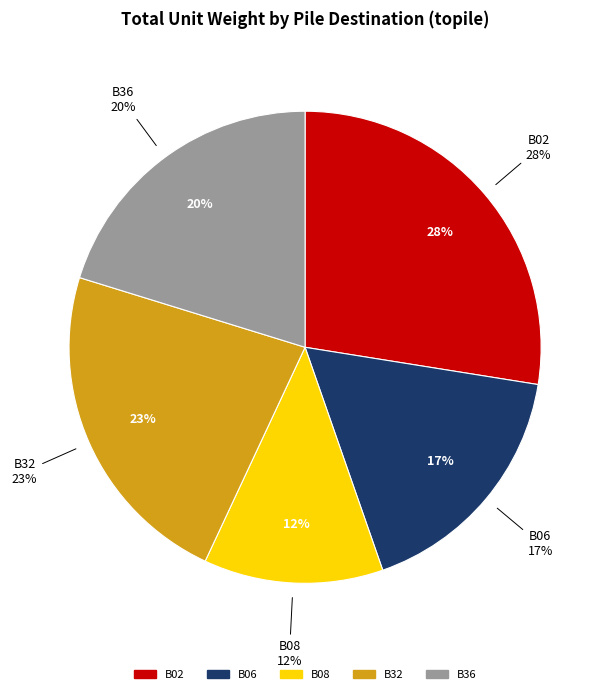

Count the number of slices in the pie.

5